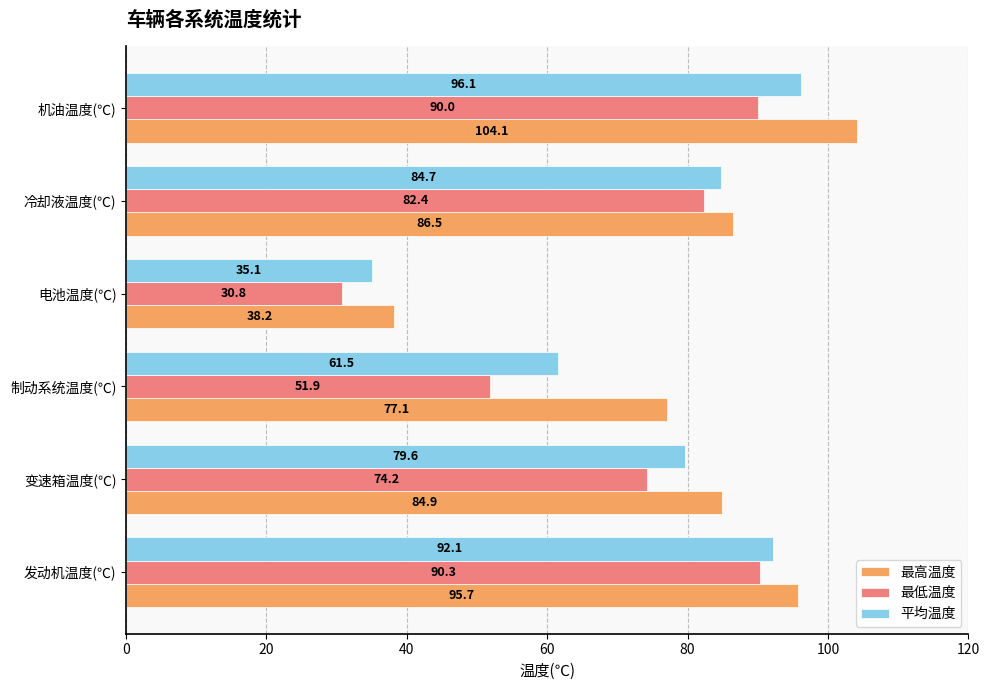

Is the value of 最高温度 at 变速箱温度(℃) greater than the value of 最低温度 at 机油温度(℃)?

No